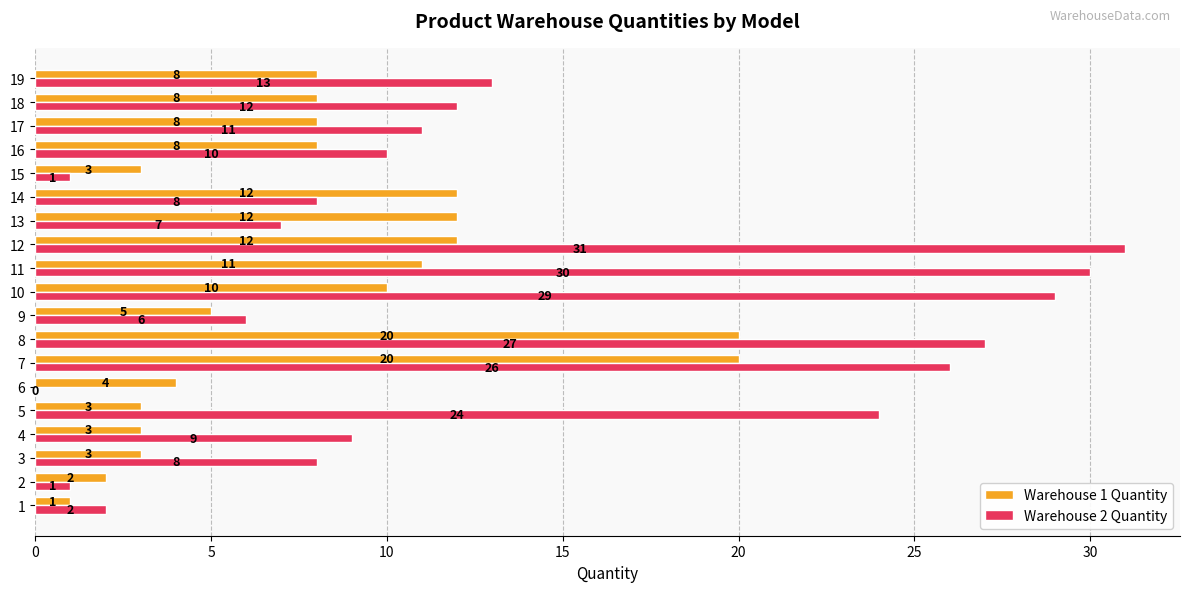

Which series changed the most between 4 and 19?

Warehouse 1 Quantity